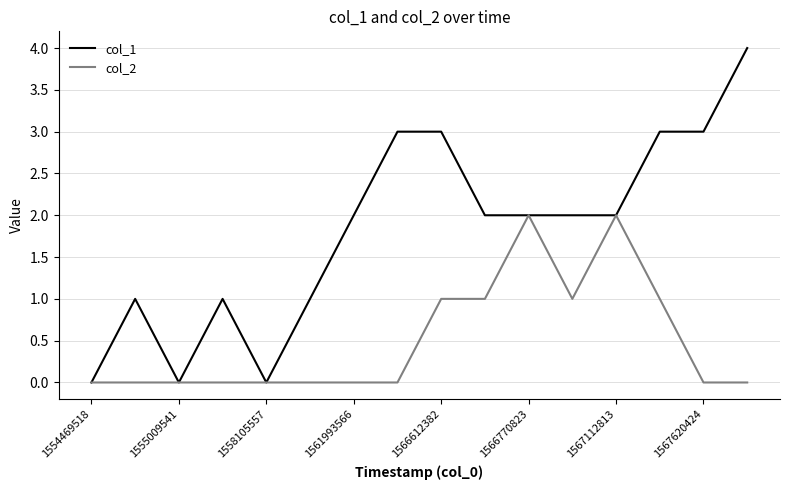

Rank the series by their average value, from lowest to highest.

col_2, col_1